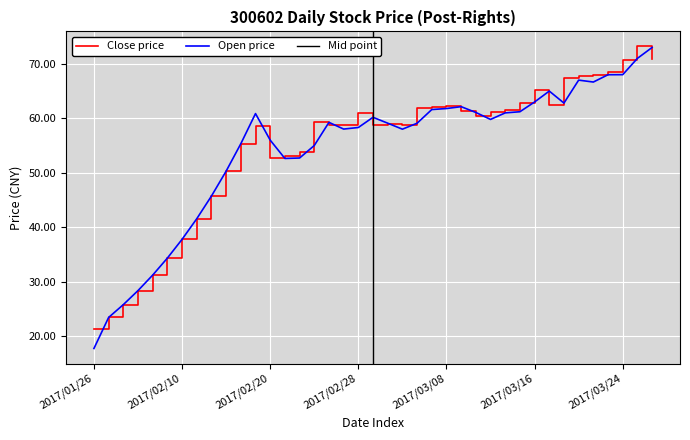

How many lines are shown in the chart?

2